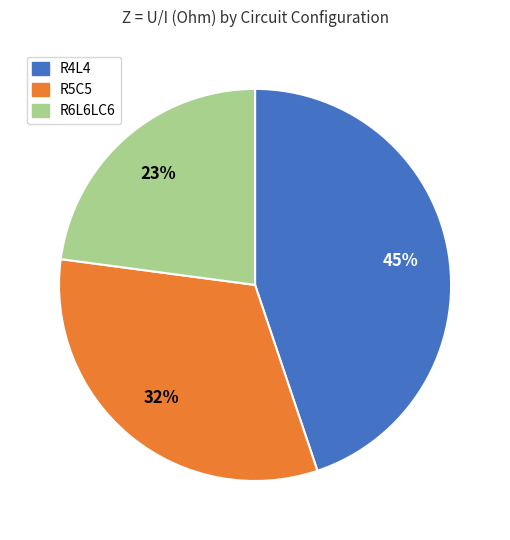

Is R4L4 the majority of the pie?

No